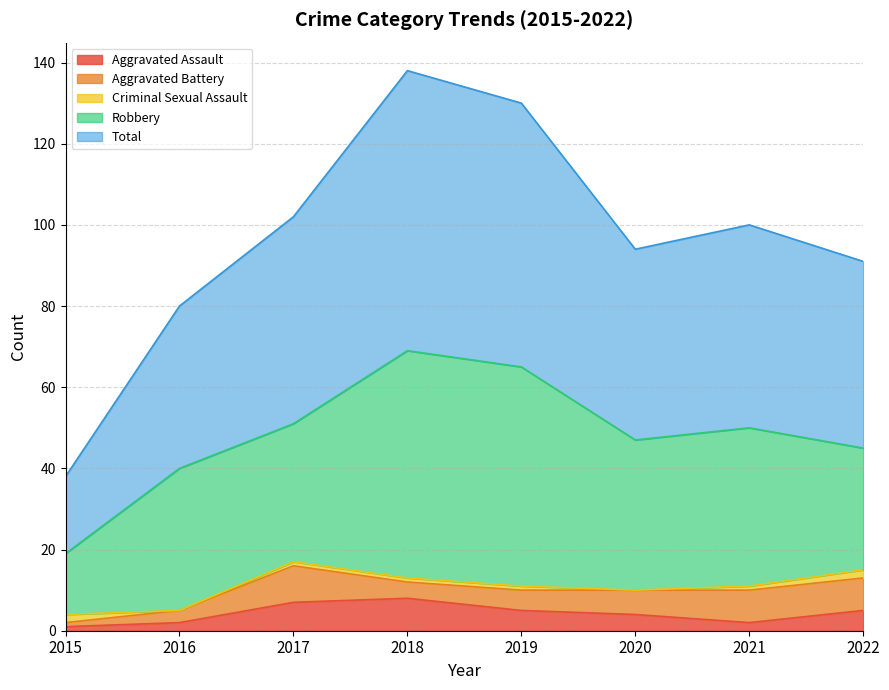

Reading left to right, transcribe all the data shown in this chart.

Aggravated Assault: 1	2	7	8	5	4	2	5
Aggravated Battery: 1	3	9	4	5	6	8	8
Criminal Sexual Assault: 2	0	1	1	1	0	1	2
Robbery: 15	35	34	56	54	37	39	30
Total: 19	40	51	69	65	47	50	46